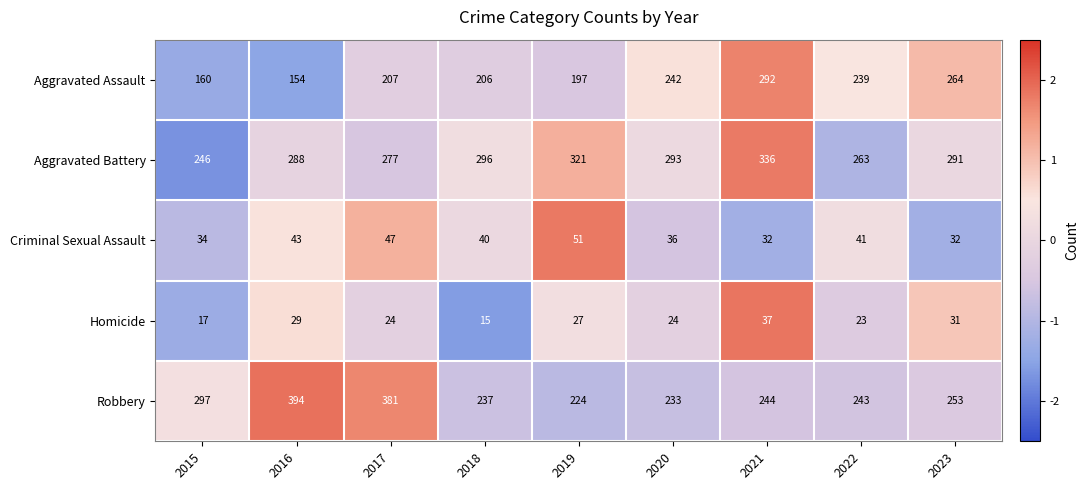

True or false: Homicide has a value of 15 at 2018.

True